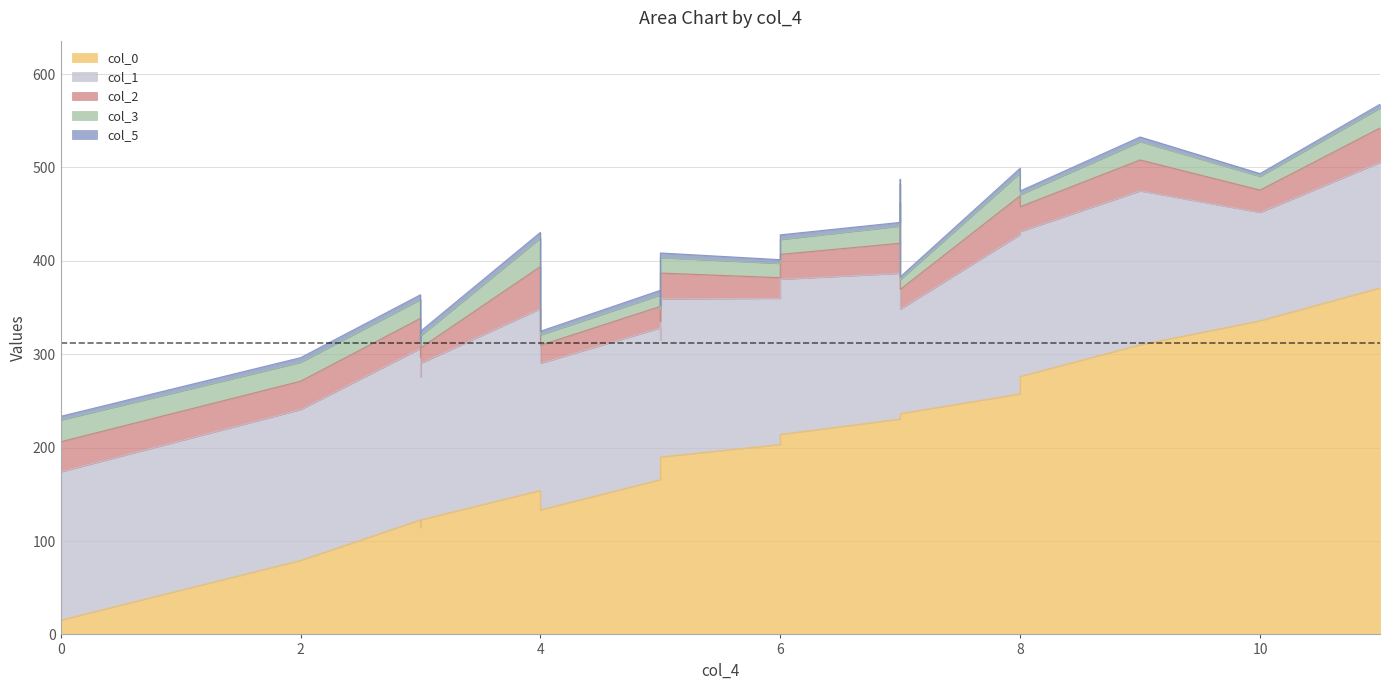

True or false: col_5 and col_2 intersect in this chart.

False